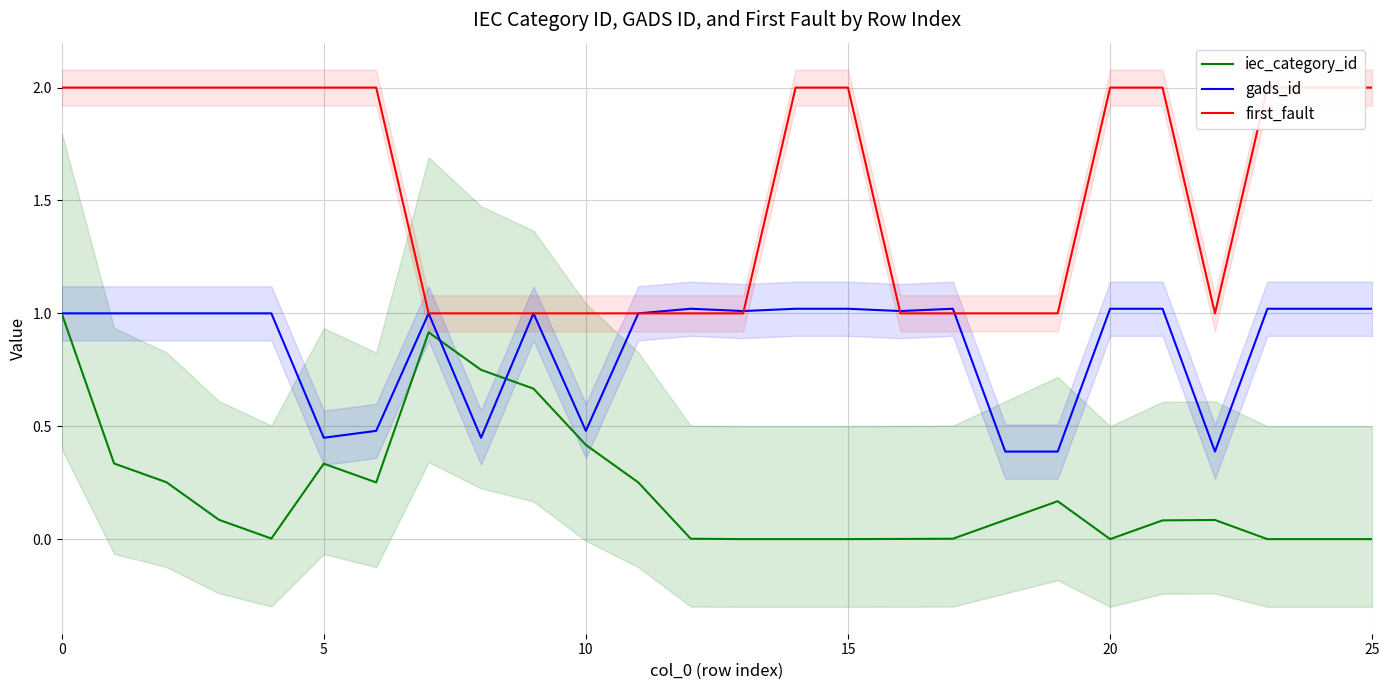

True or false: first_fault has a value of 0.6 at 16.

False